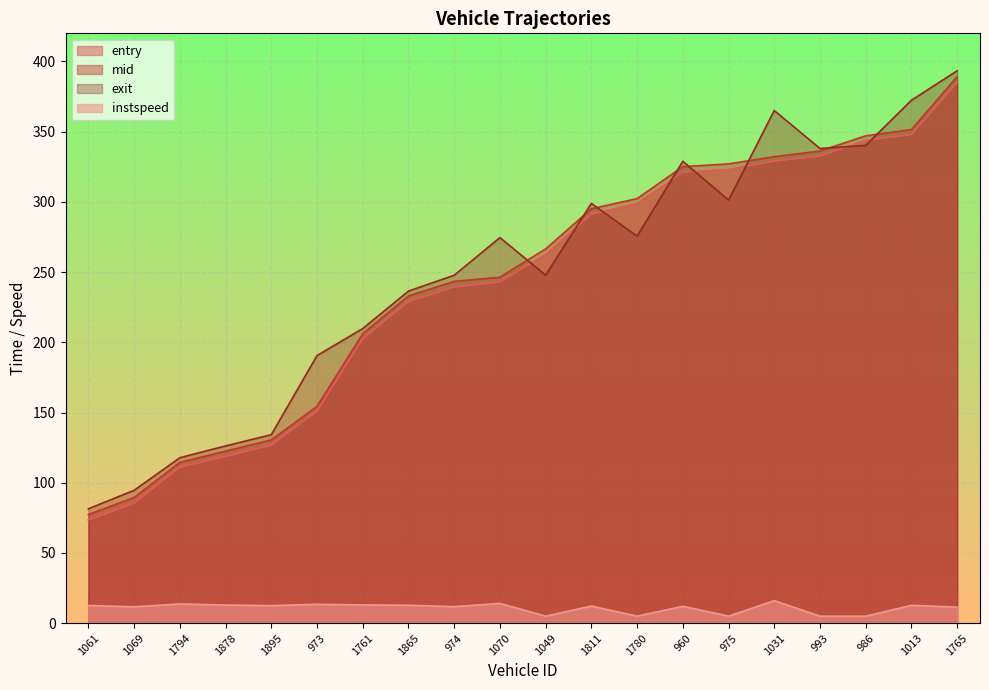

True or false: entry and instspeed cross at least once.

False